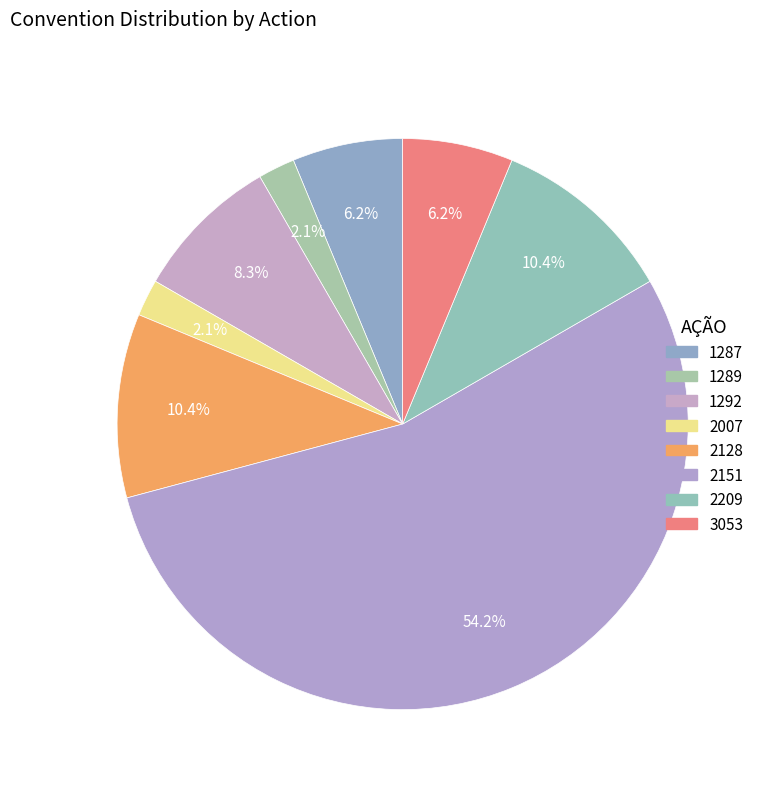

Count the number of slices in the pie.

8